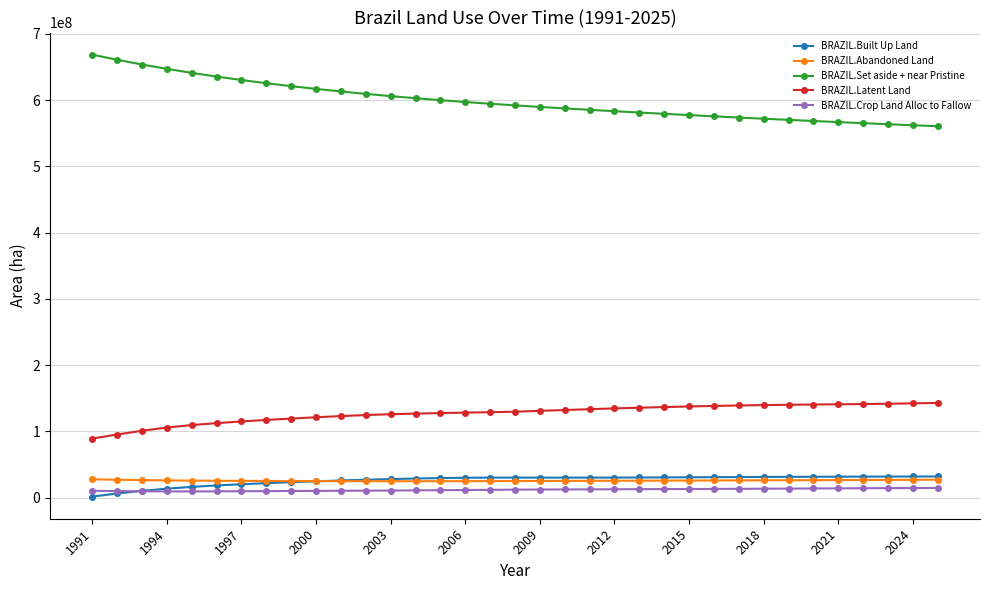

Which series has the largest total across all categories?

BRAZIL.Set aside + near Pristine